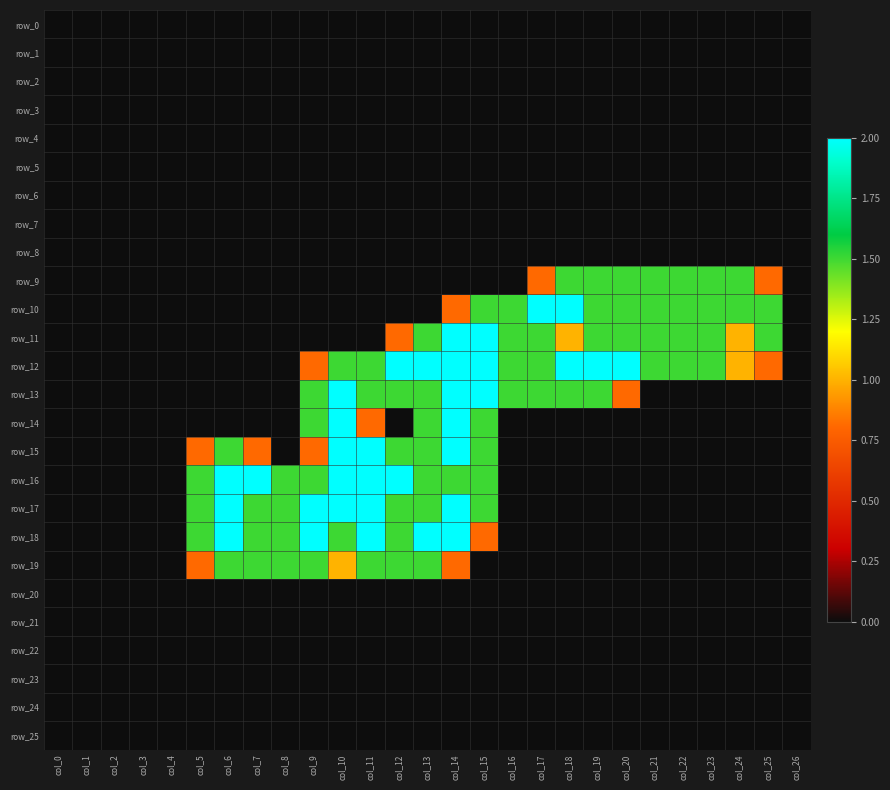

Between col_9 and col_8, which is larger?

col_9